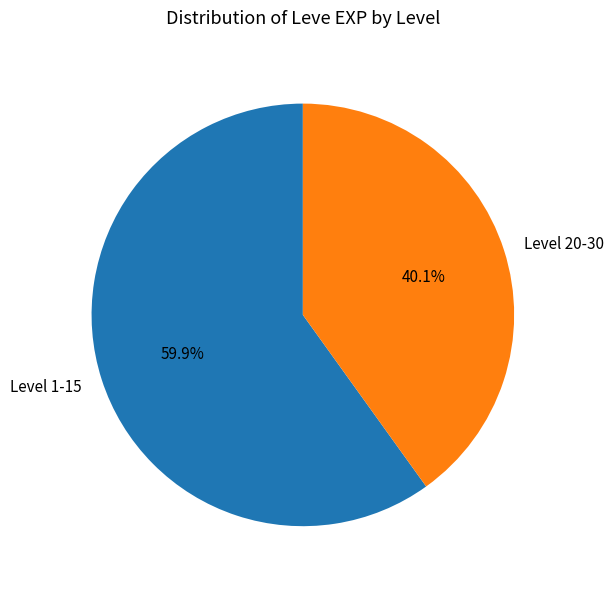

What is the smallest slice in the pie chart?

Level 20-30